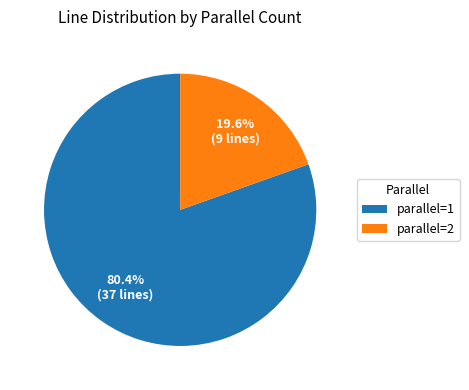

What is the smallest slice in the pie chart?

parallel=2